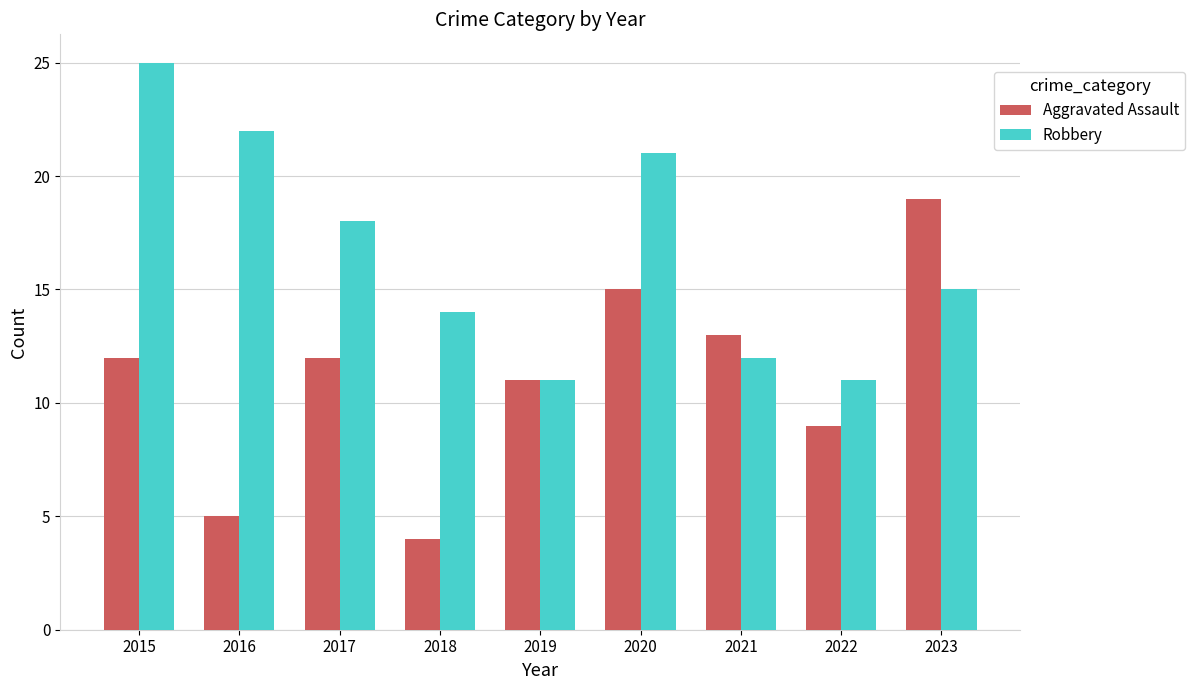

True or false: Robbery has a value of 12 at 2015.

False